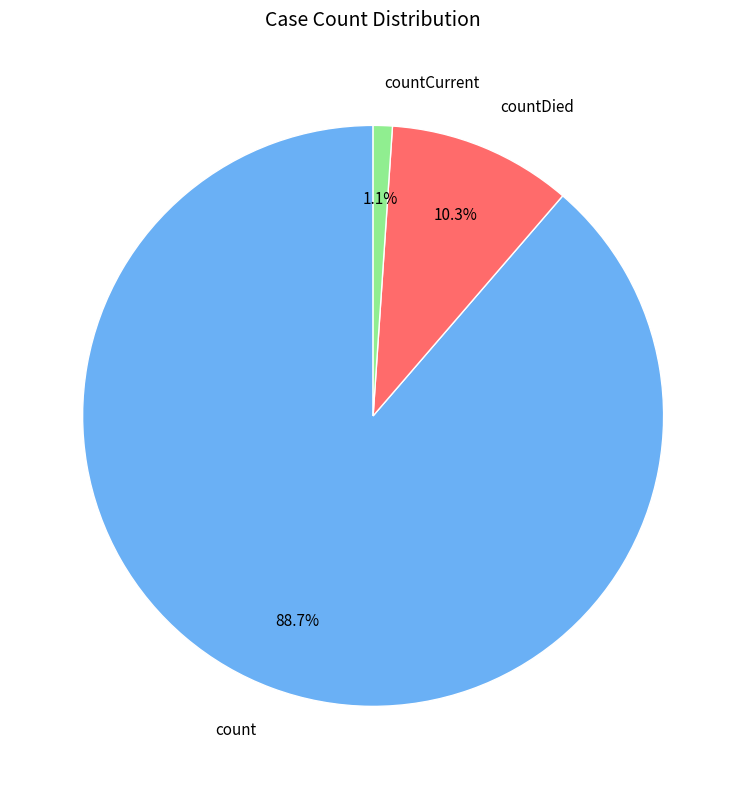

Combined, do countDied and countCurrent account for over 50%?

No